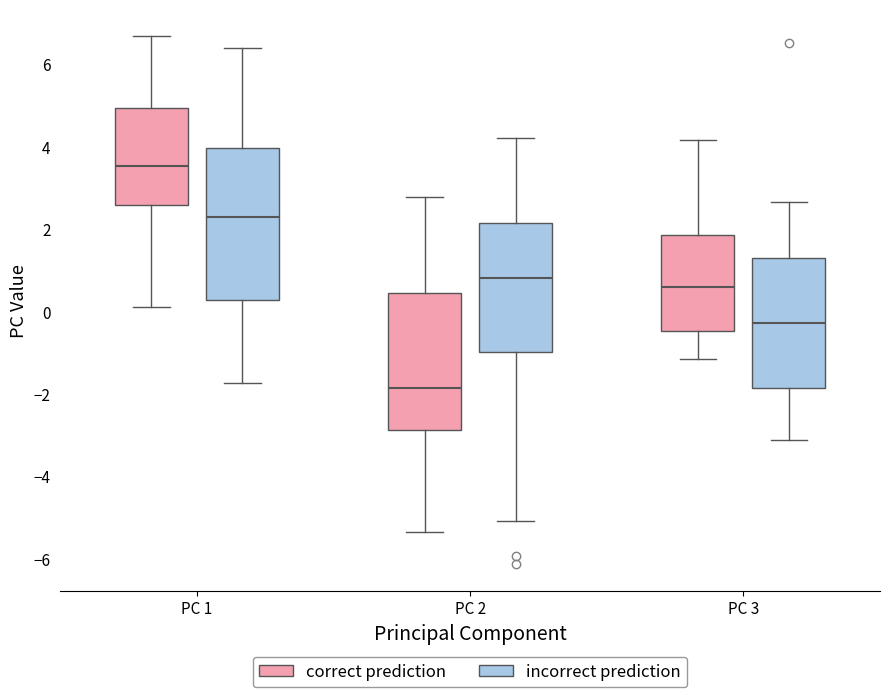

Comparing the boxes themselves (not the whiskers), which one is the tallest?

PC 1 (incorrect prediction)